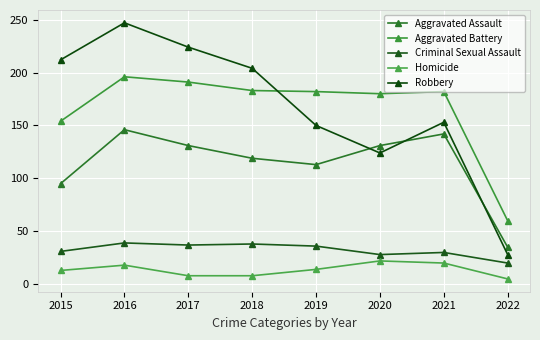

At how many categories does at least one series exceed 153?

7